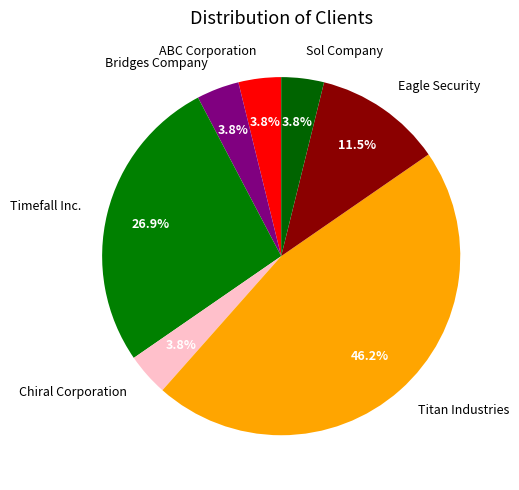

To the nearest percent, what percentage of the pie is Timefall Inc.?

27%